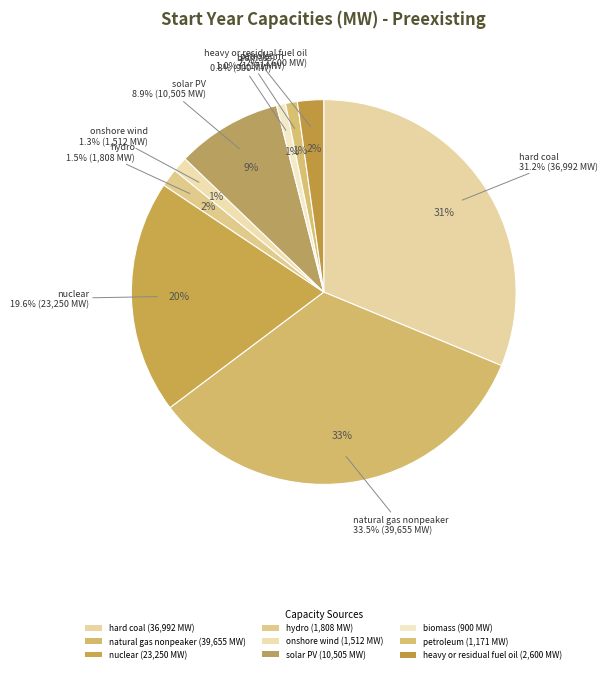

What percentage do petroleum and nuclear together represent?

20.6%